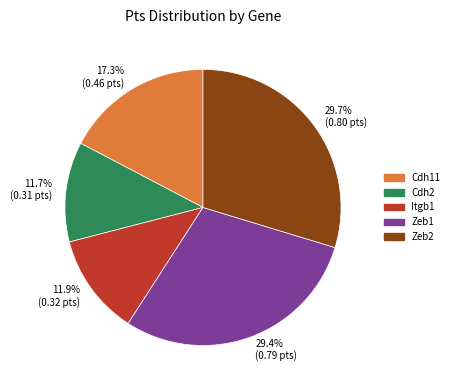

Does Itgb1 account for over 50% of the chart?

No